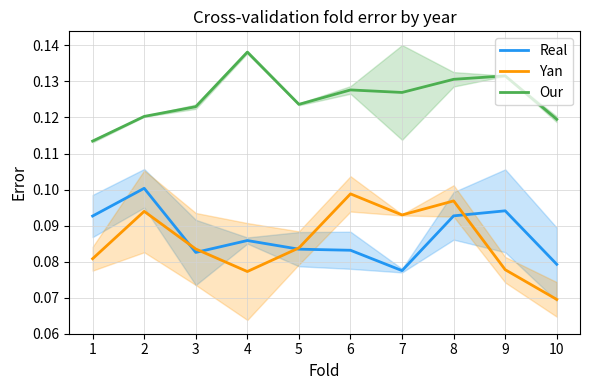

Which category has the lowest value across all series?

10